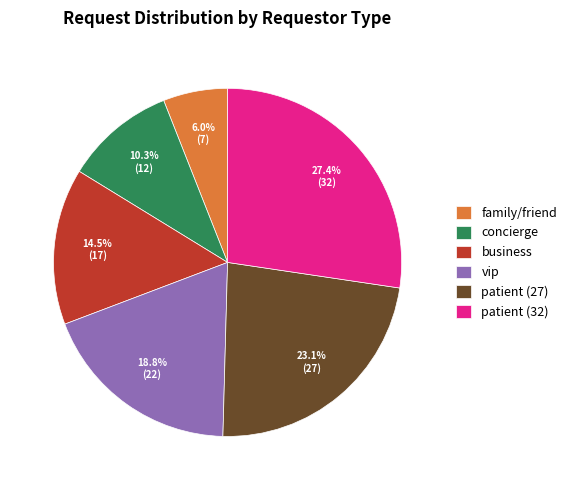

The vip slice represents 6% of the pie. True or false?

False